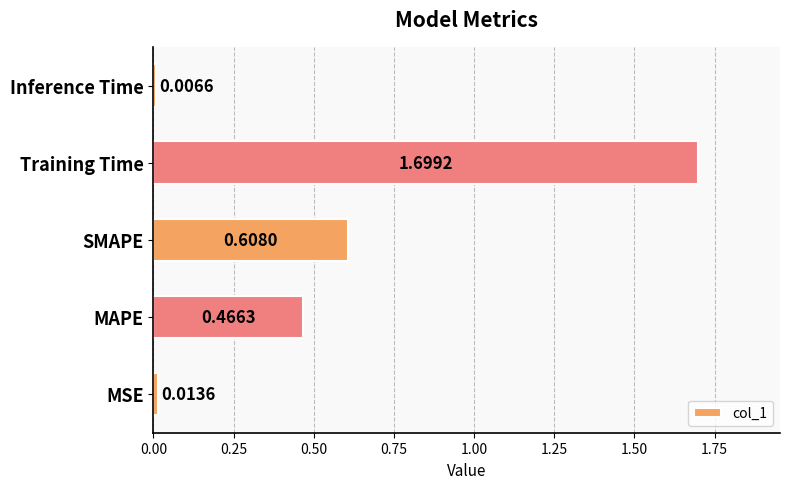

At which category does the chart reach its peak across all series?

Training Time